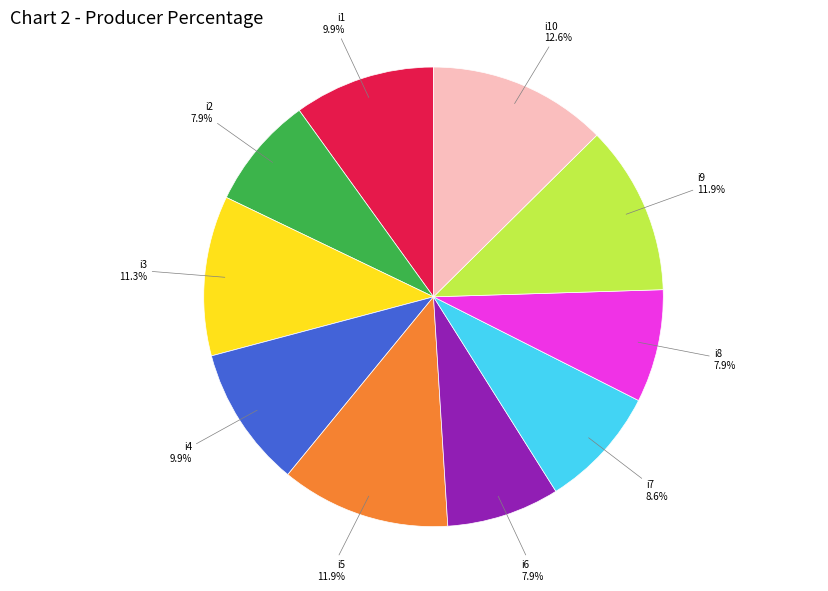

Is there a majority slice in this chart?

No